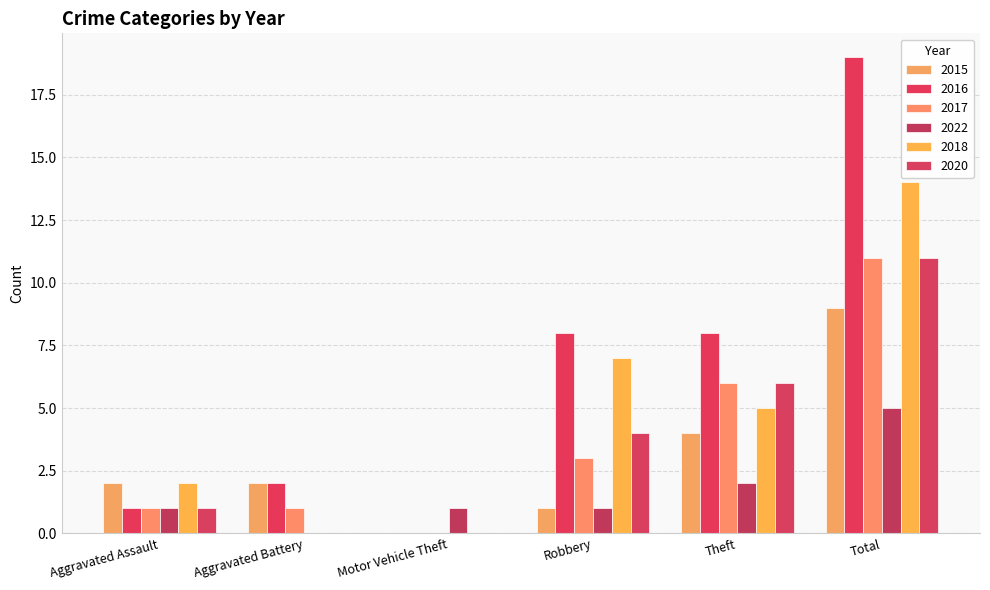

What is the sum of the 2018 values at Theft and Aggravated Battery?

5